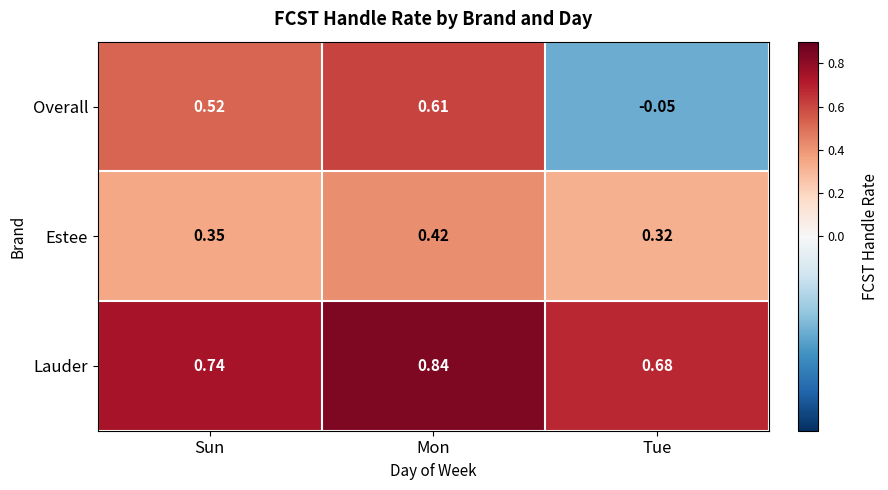

Is the value of Overall at Tue greater than the value of Lauder at Tue?

No